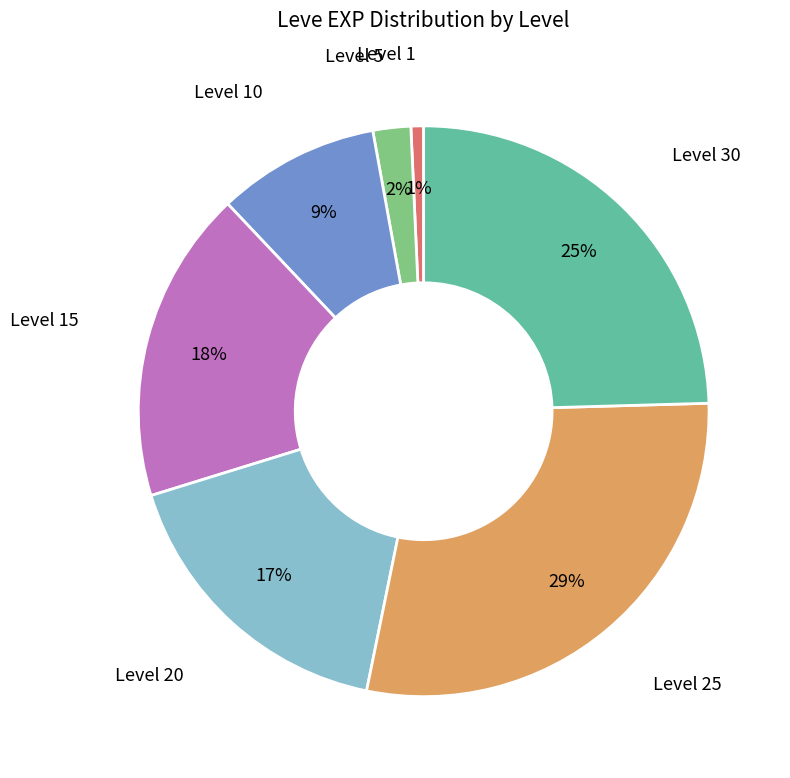

True or false: Level 20 accounts for 32% of the total.

False